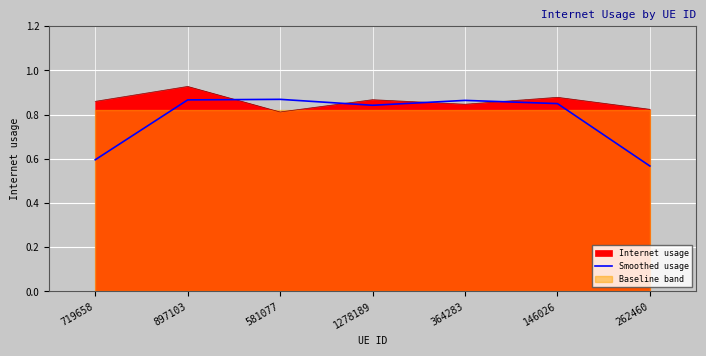

Where is Smoothed usage nearest to the value 0?

262460